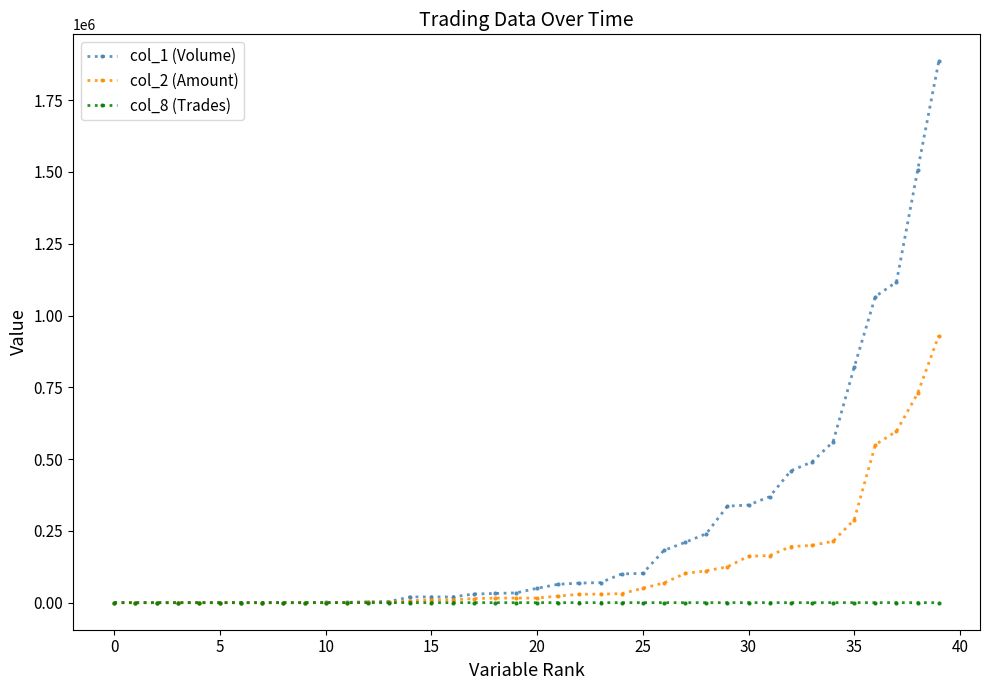

At how many categories does at least one series exceed 660175?

5